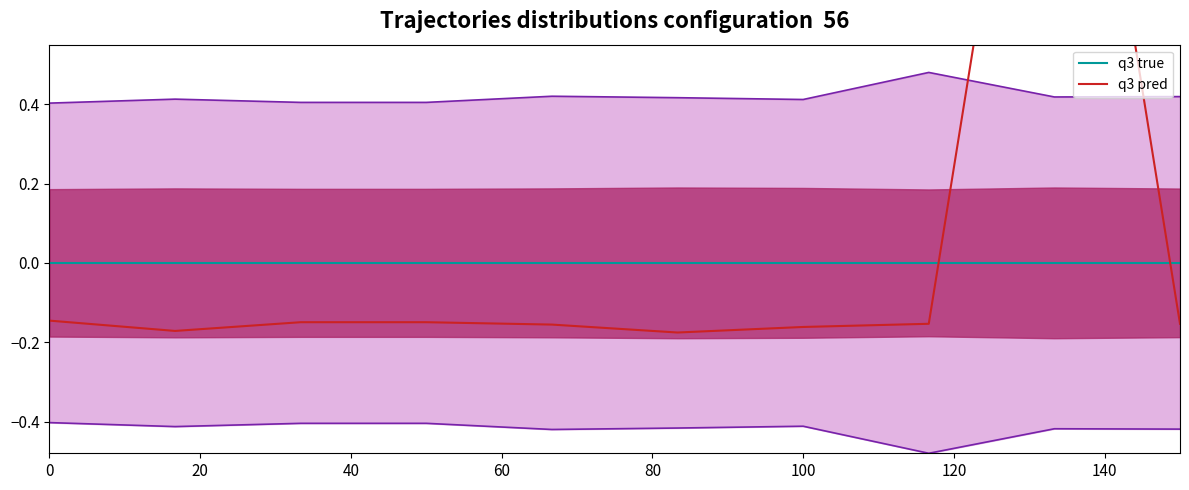

Reading left to right, list all the values displayed in this chart.

q3 true: 0.0	0.0	0.0	0.0	0.0	0.0	0.0	0.0	0.0	0.0
q3 pred: -0.1	-0.2	-0.1	-0.1	-0.2	-0.2	-0.2	-0.2	1.8	-0.2